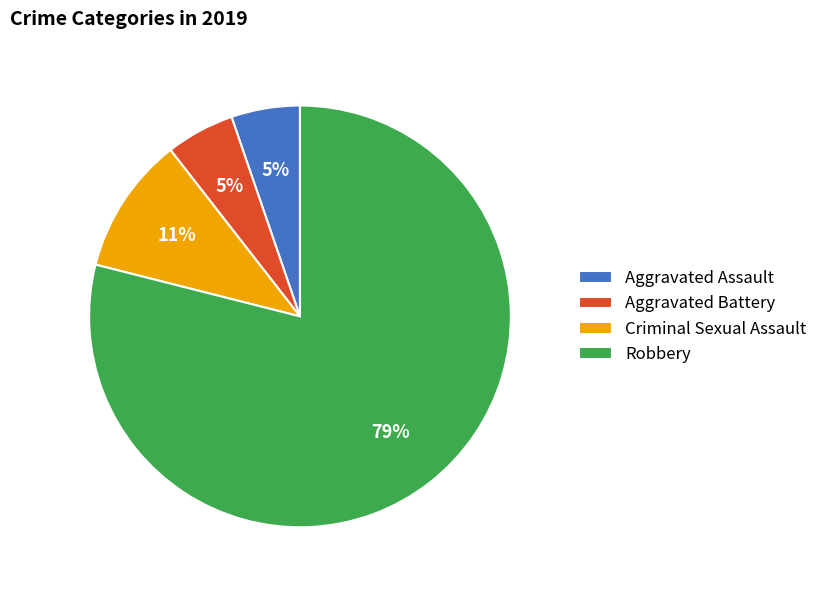

How many segments does this pie chart have?

4